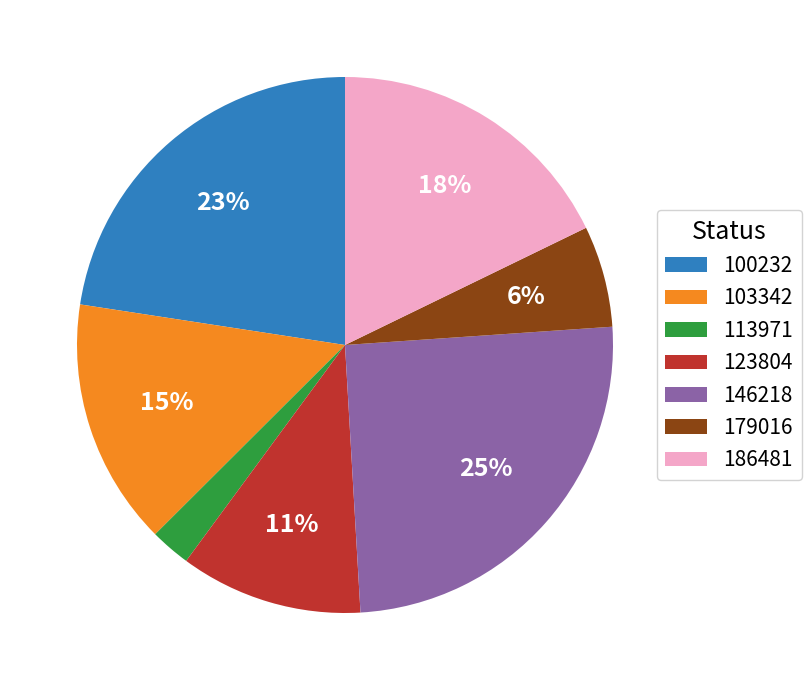

Combined, do 103342 and 123804 account for over 50%?

No